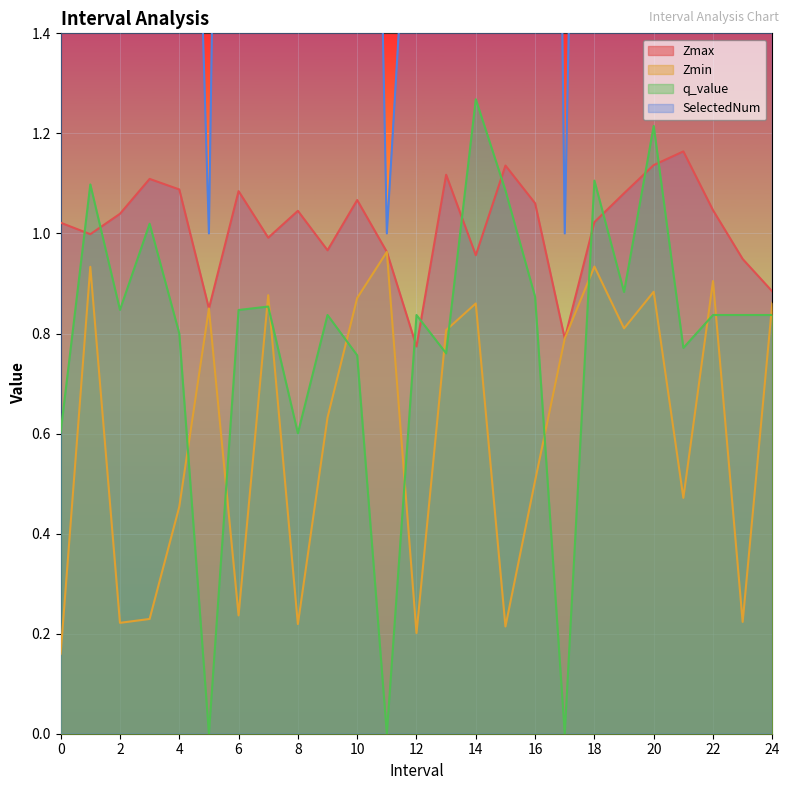

True or false: q_value has a value of 1.0 at 8.

False